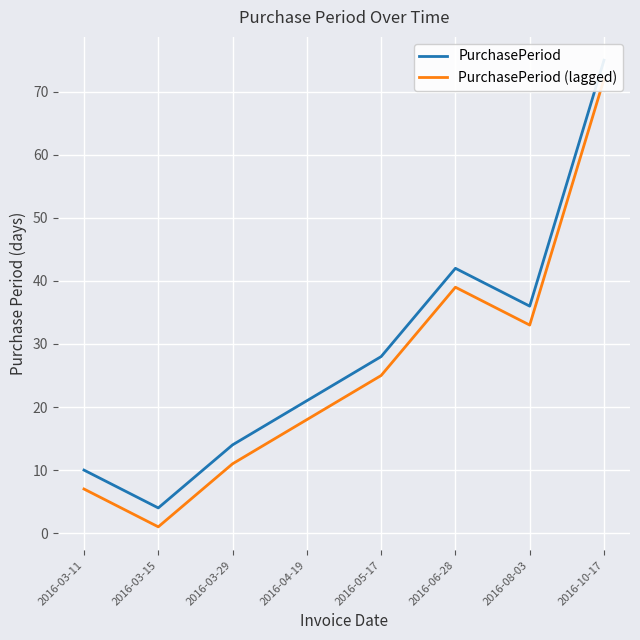

What is the difference between the PurchasePeriod values at 2016-03-15 and 2016-05-17?

24